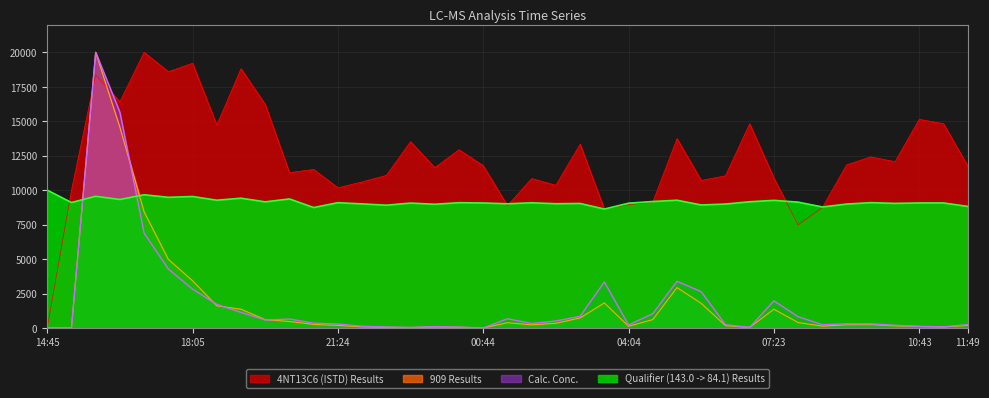

What is the sum of the 4NT13C6 (ISTD) Results values at 2021-02-11 10:09 and 2021-02-11 10:43?

27199.0